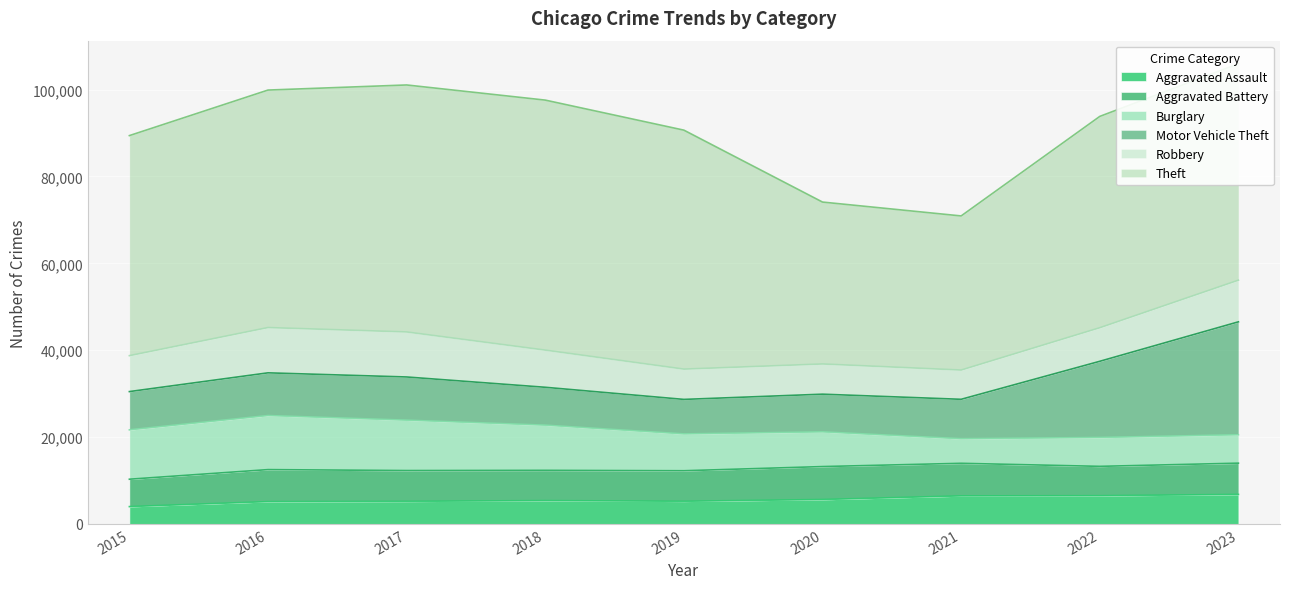

At which label does Robbery reach its minimum?

2021